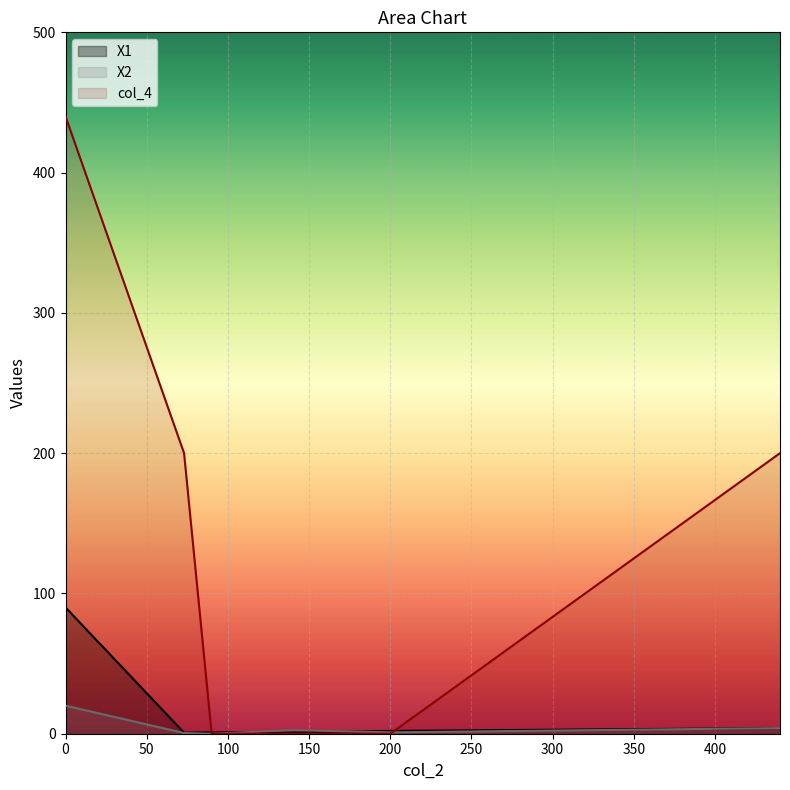

What is the average value of the X2 series?

4.7